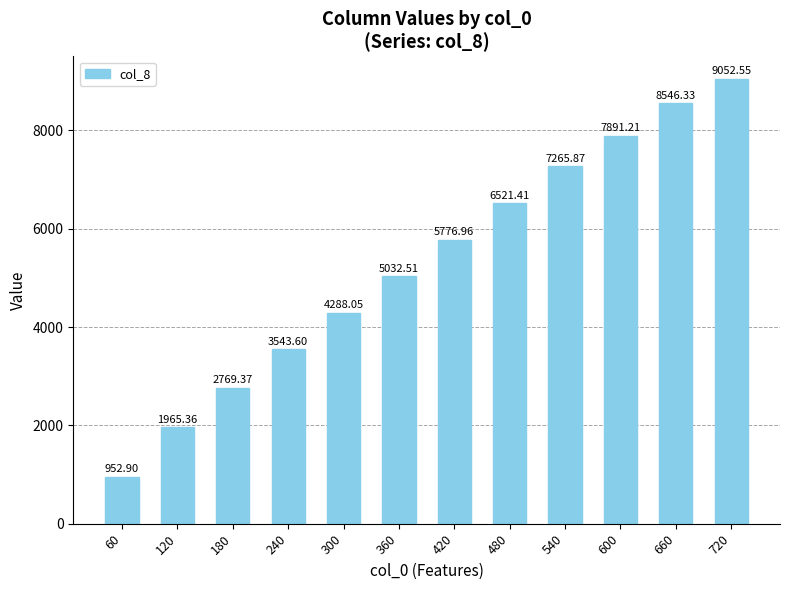

Are the bars horizontal?

No